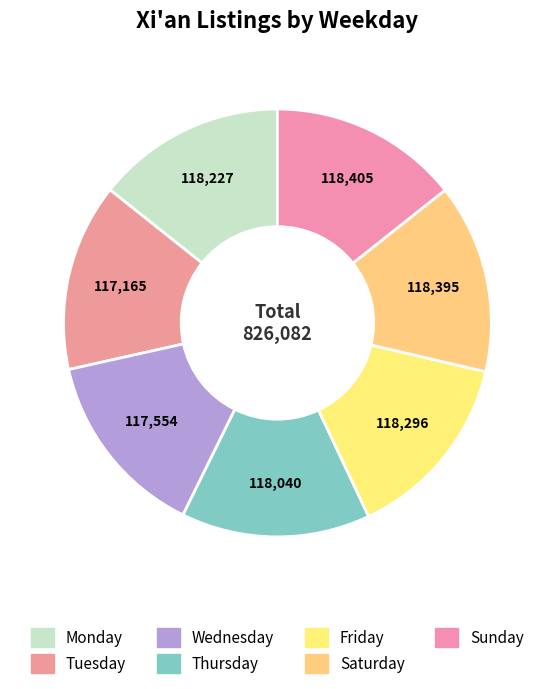

What portion of the pie excludes Tuesday?

85.8%